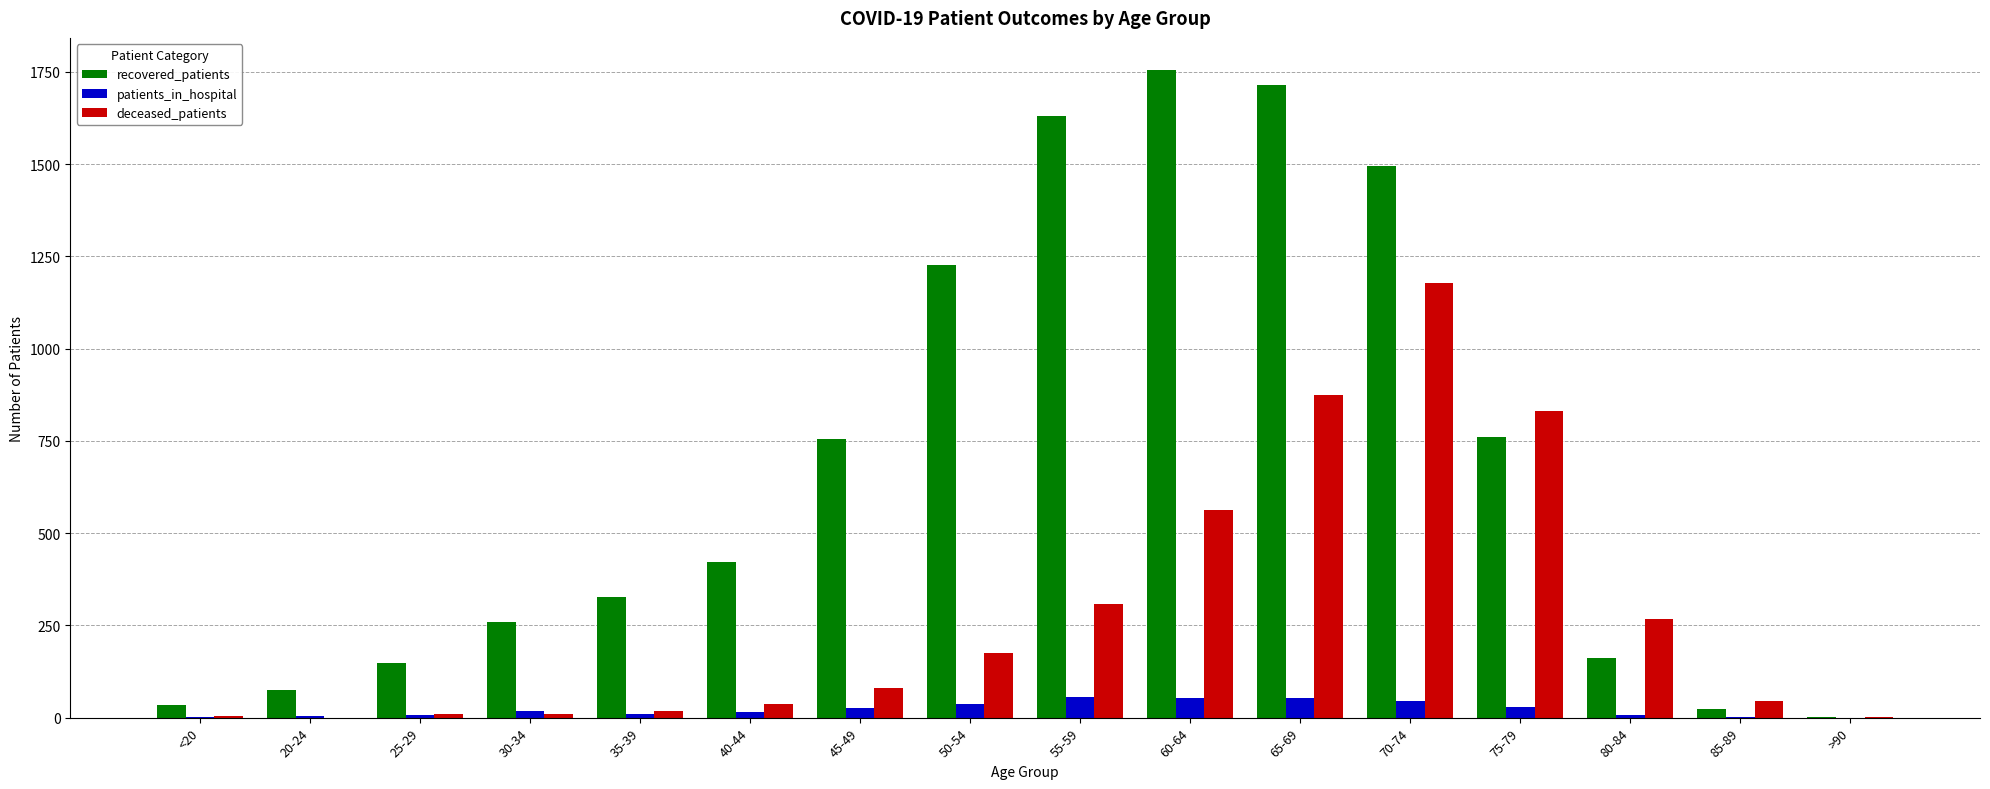

Which series changed the most between <20 and 80-84?

deceased_patients